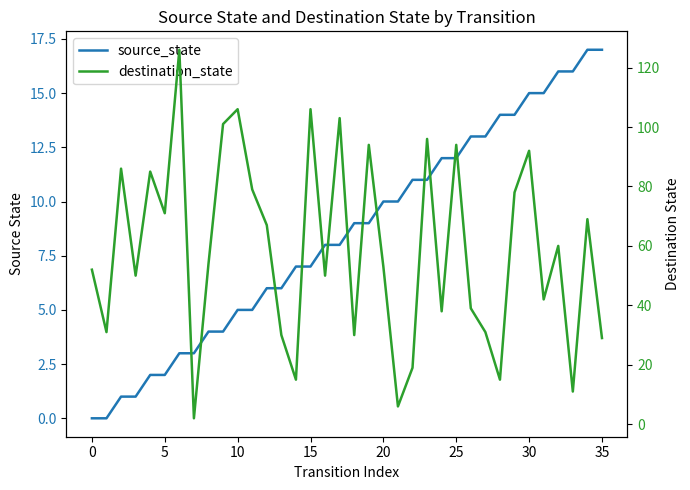

What is the spread (max minus min) of values at 19?

85